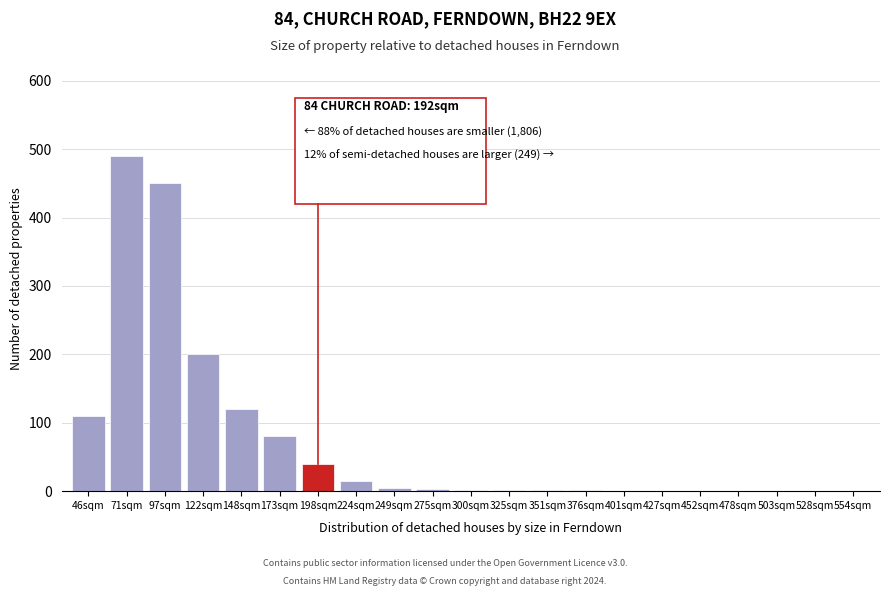

What is the sum of all values?

1518